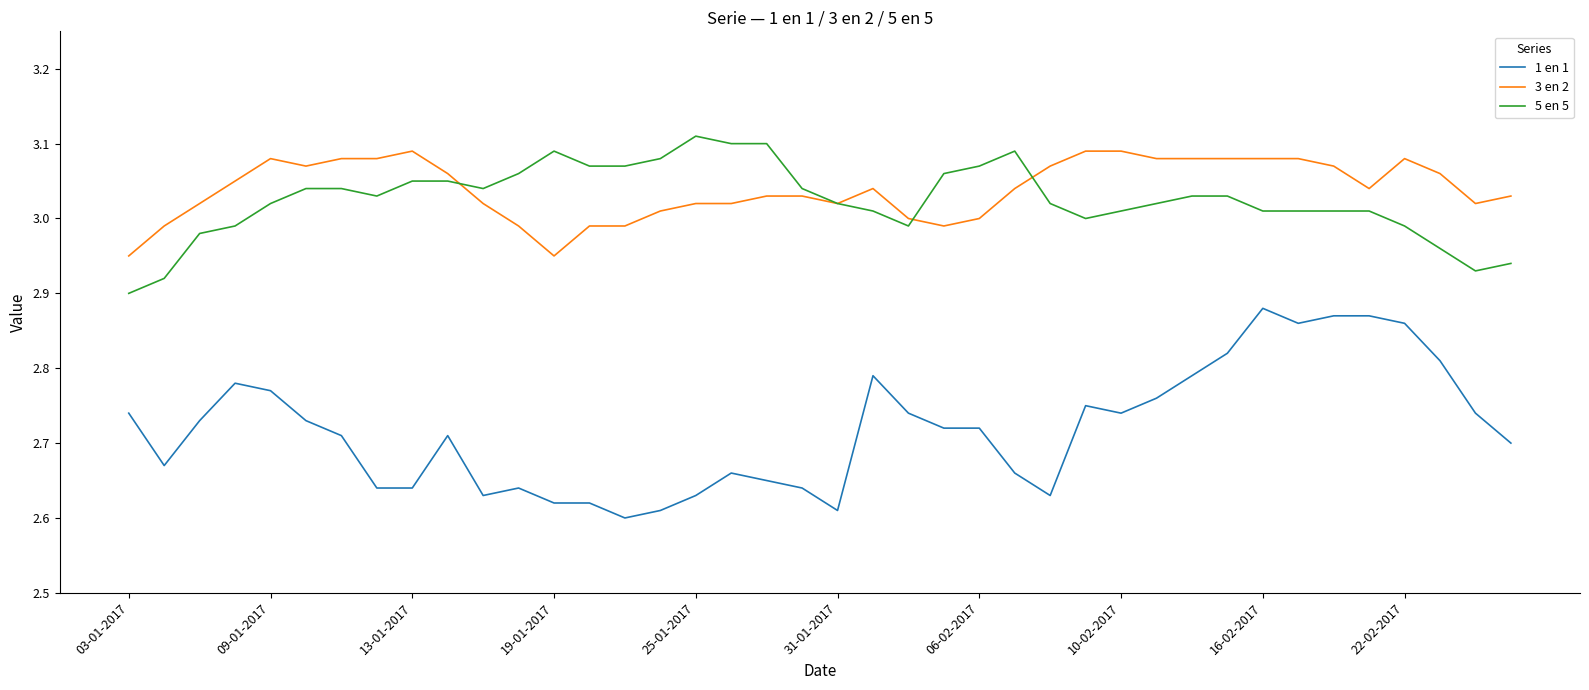

True or false: 1 en 1 and 3 en 2 intersect in this chart.

False